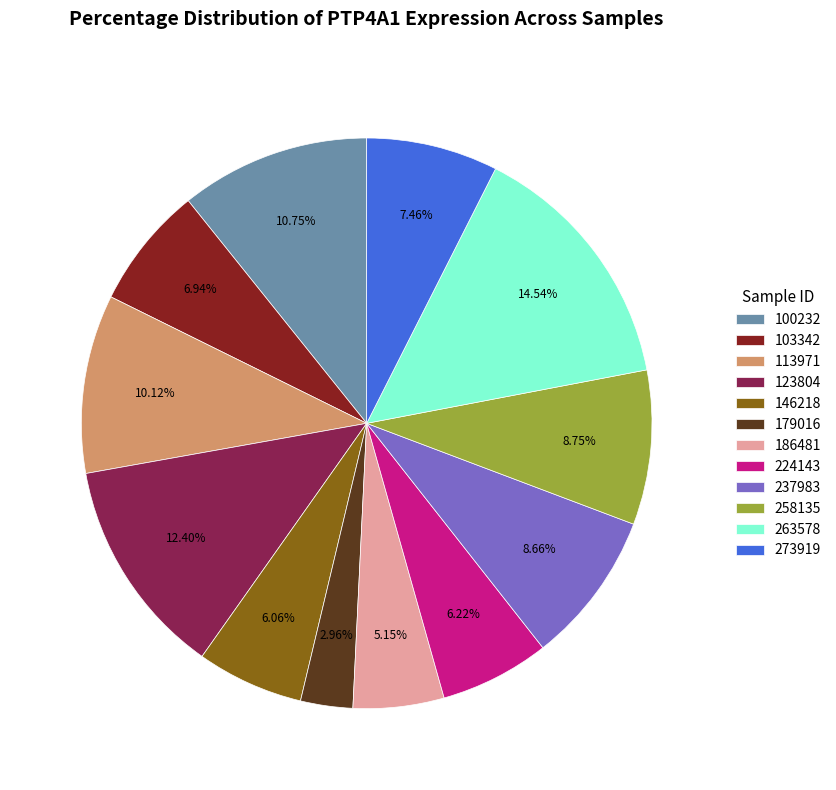

How many slices are in this pie chart?

12